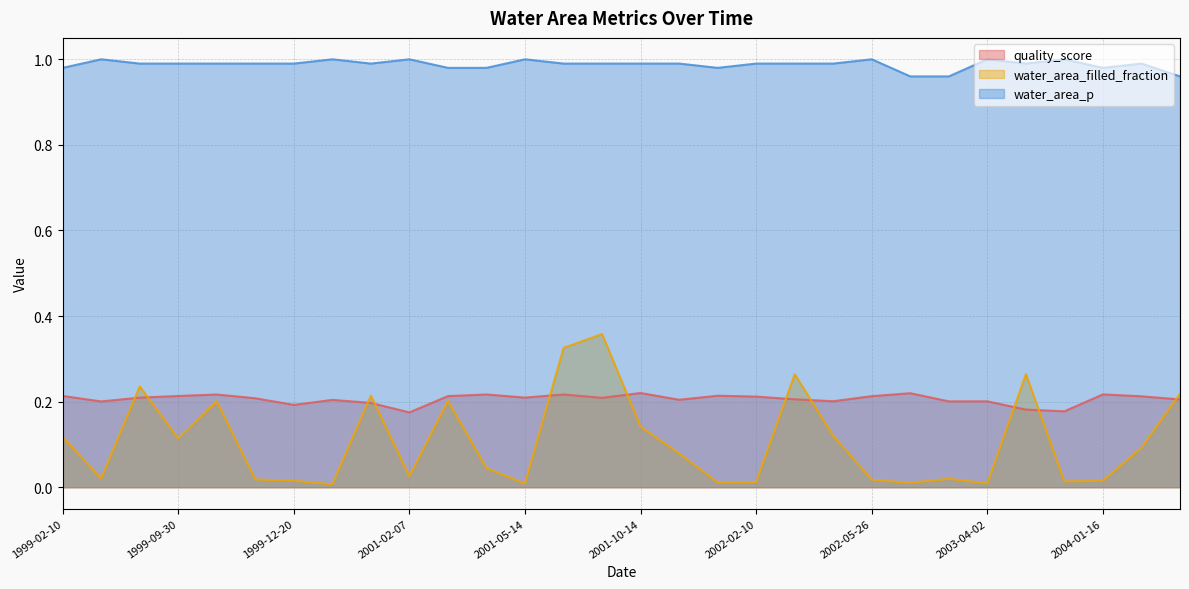

After their last crossing, which series has the higher values: quality_score or water_area_filled_fraction?

water_area_filled_fraction